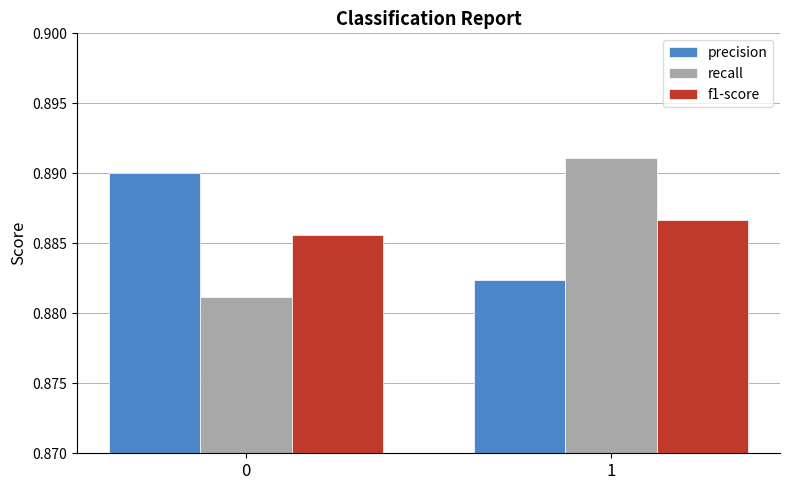

The recall series shows 0.6 at 1. True or false?

False